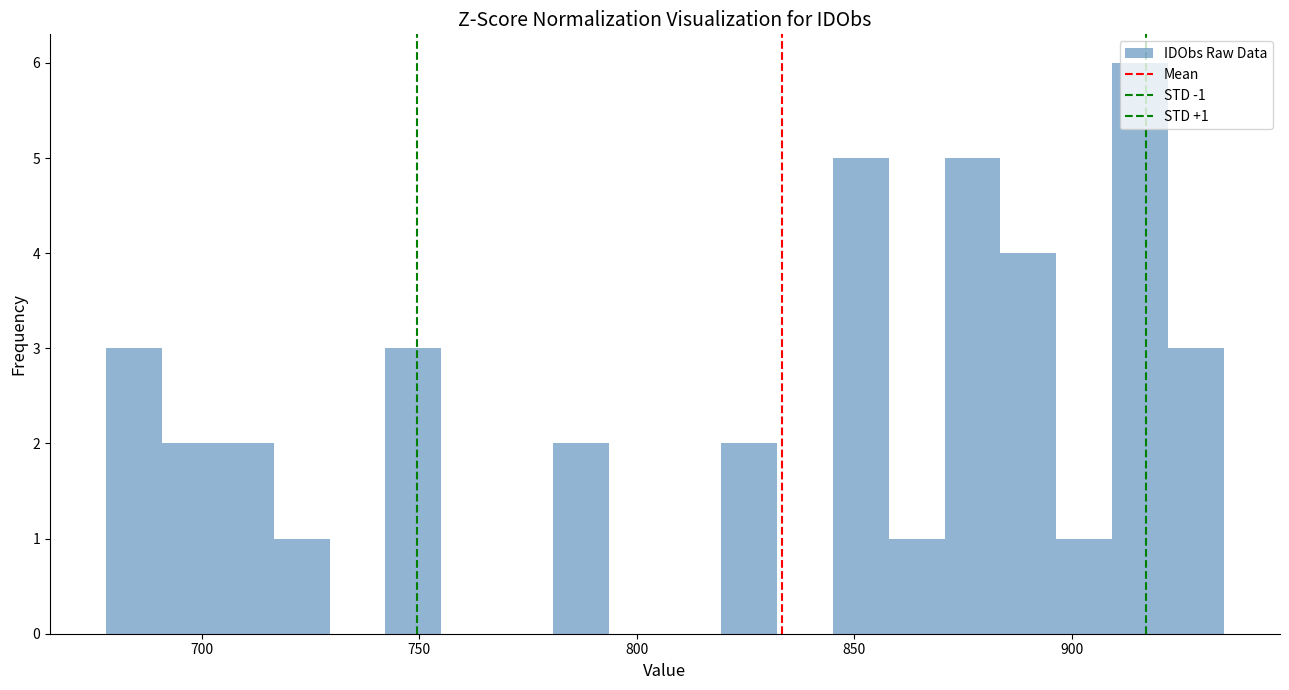

Around what value on the x-axis is the tallest bar? Give the approximate position of its centre, as read against the axis.

915